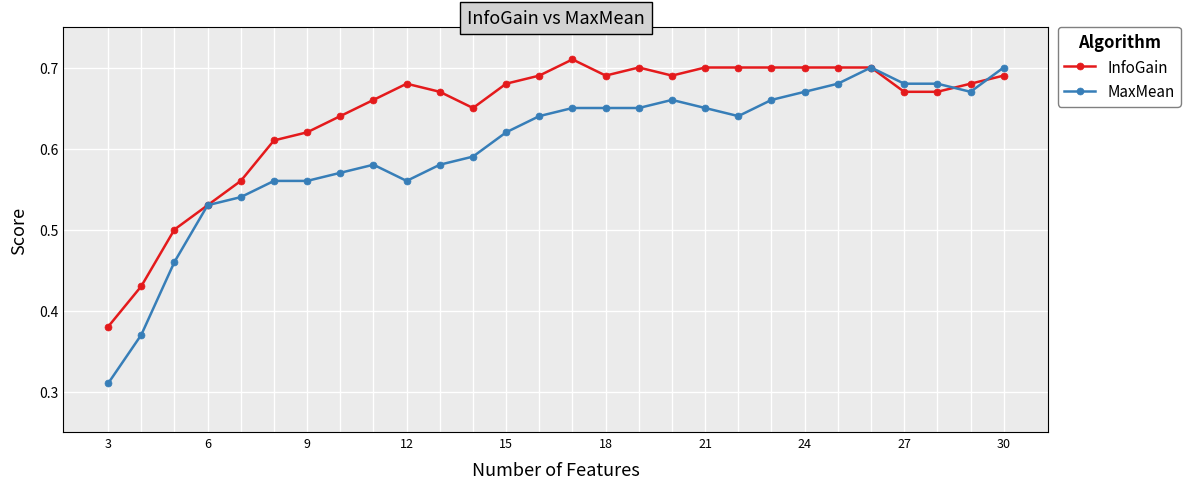

At how many categories does at least one series exceed 0?

28